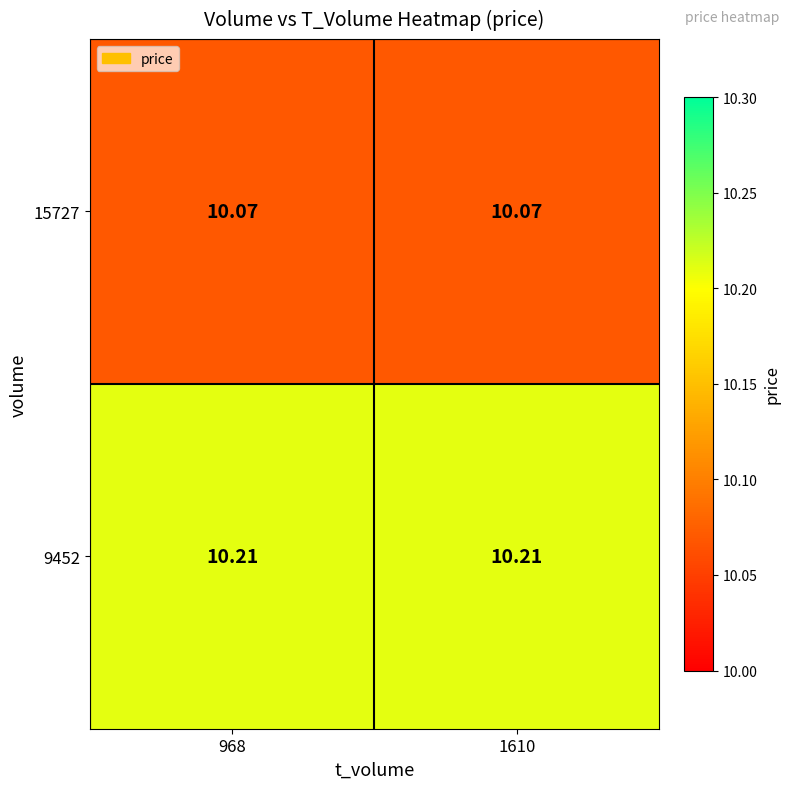

Is the value of 9452 at 968 greater than the value of 15727 at 968?

Yes